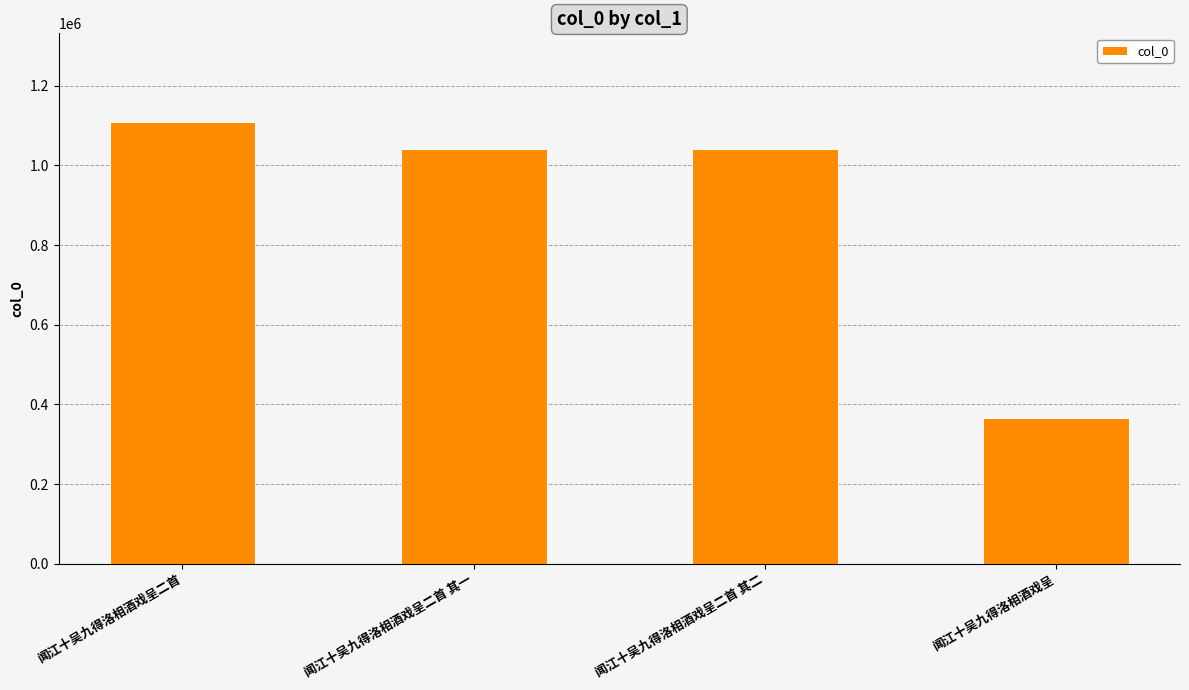

At which category does the chart reach its minimum across all series?

闻江十吴九得洛相酒戏呈